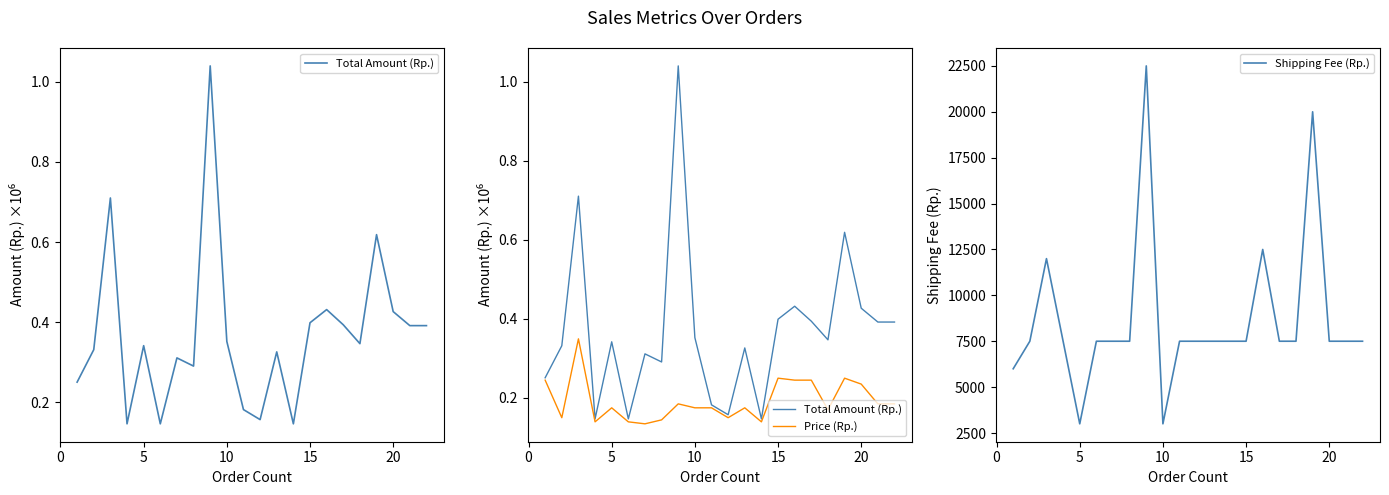

What is the highest value of the Shipping Fee (Rp.) series?

22500